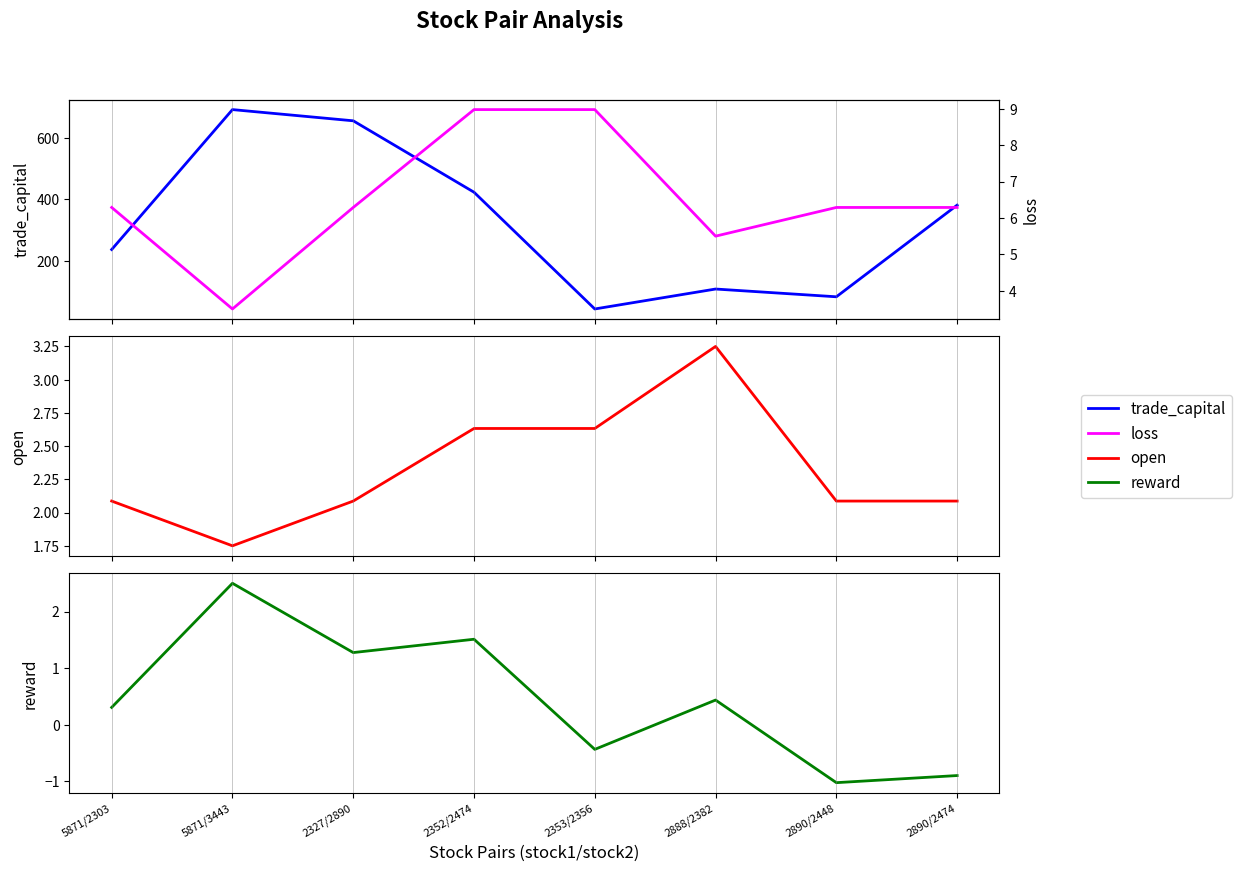

True or false: reward and trade_capital cross at least once.

False